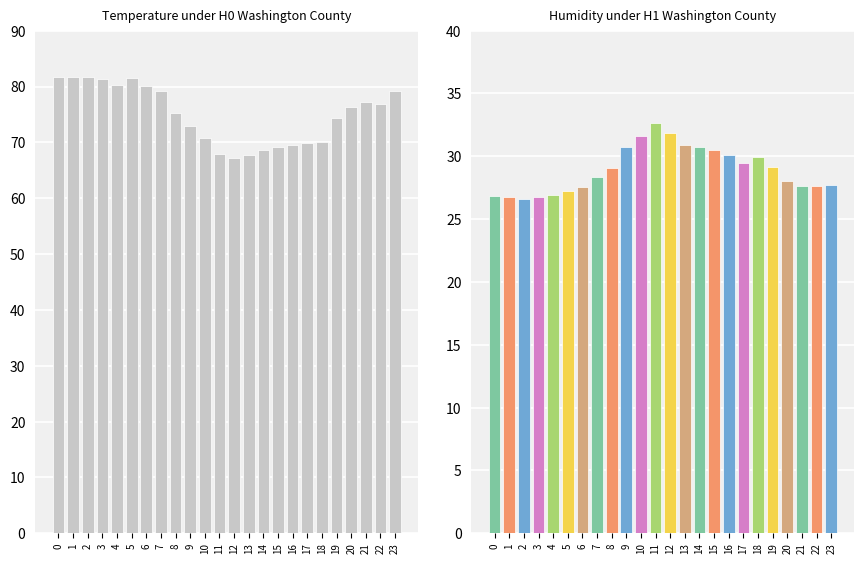

How many bars are there in each group?

2